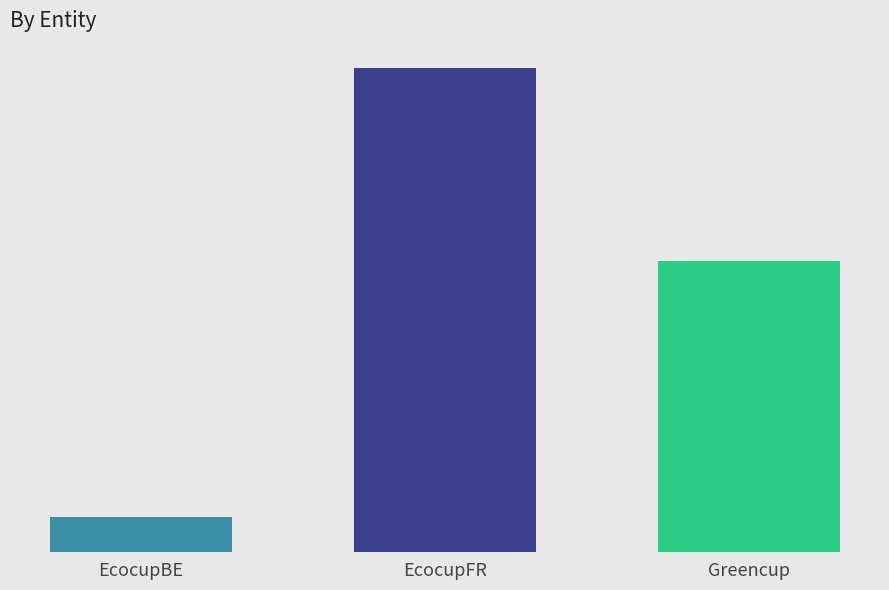

What is the sum of the values at EcocupBE and Greencup?

4388